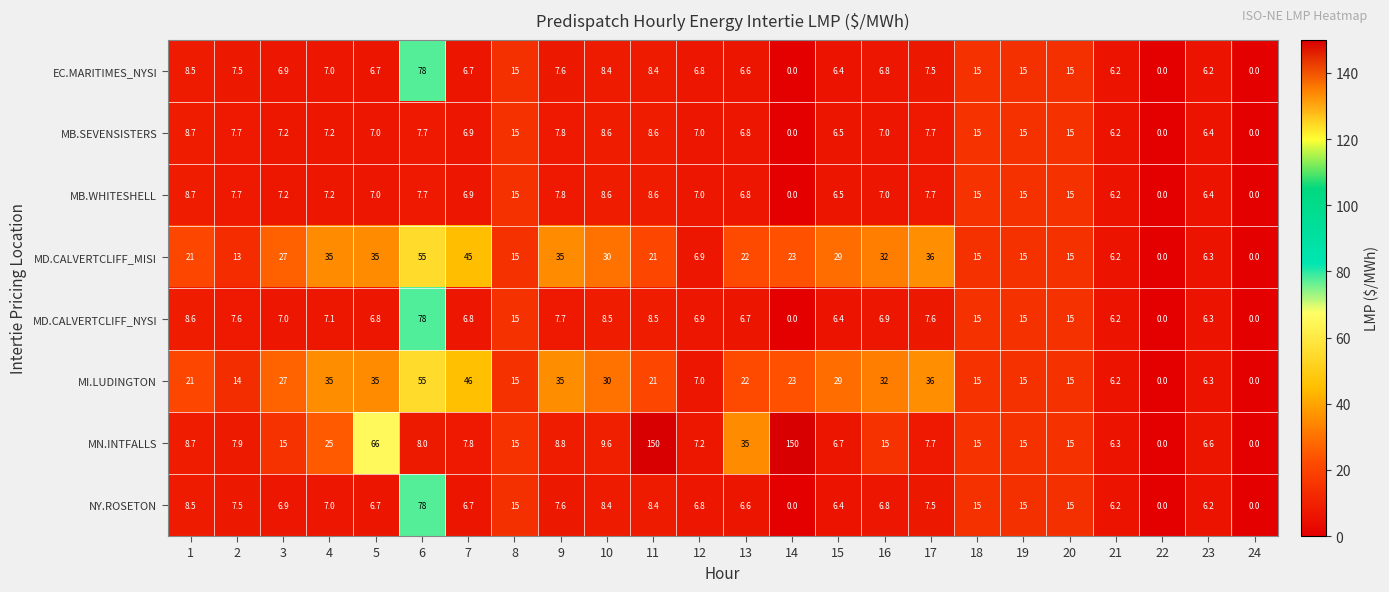

At which label is MD.CALVERTCLIFF_MISI closest to 27?

3